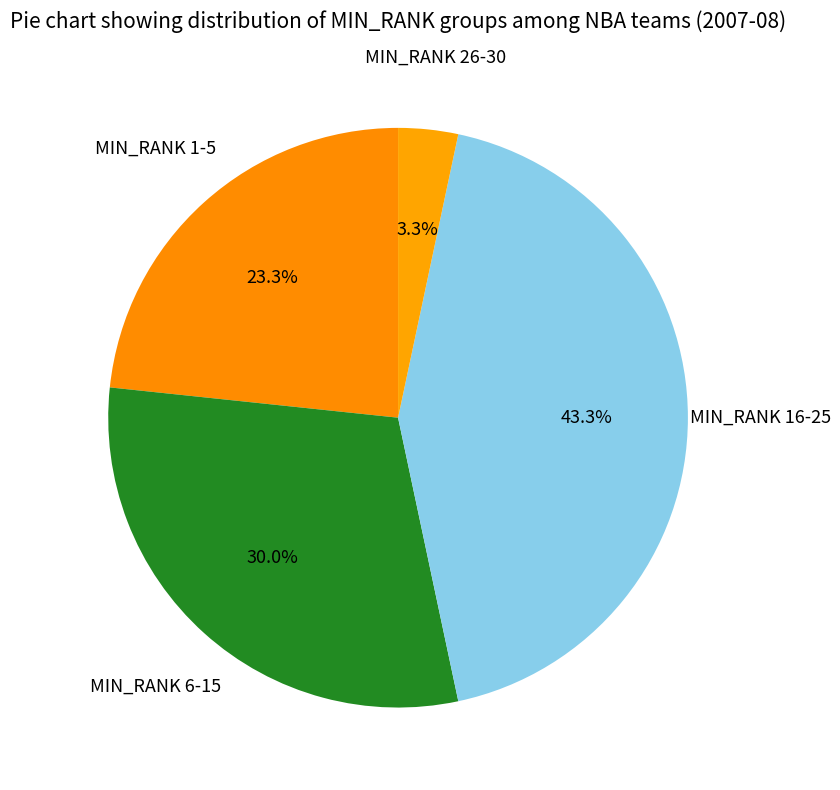

How many segments does this pie chart have?

4